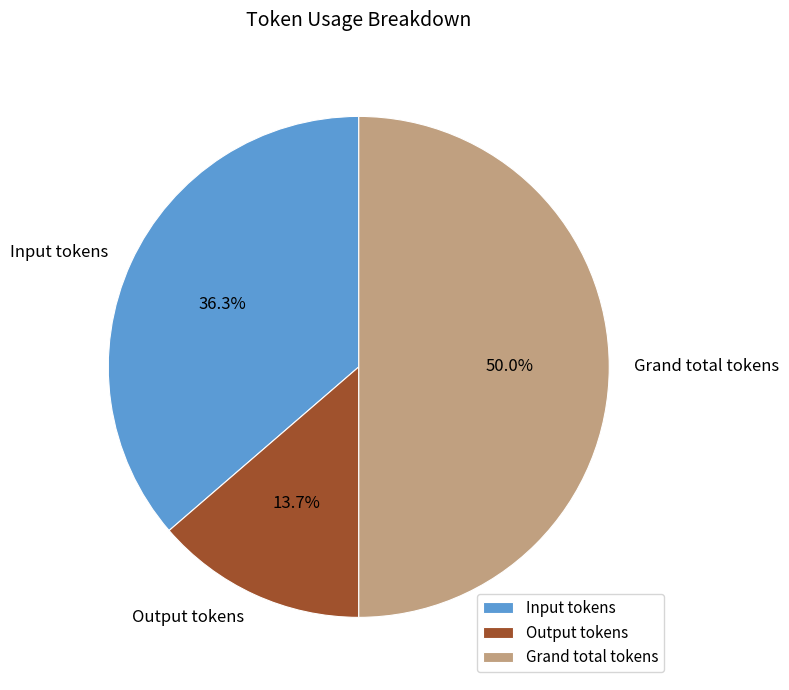

Count the number of slices in the pie.

3